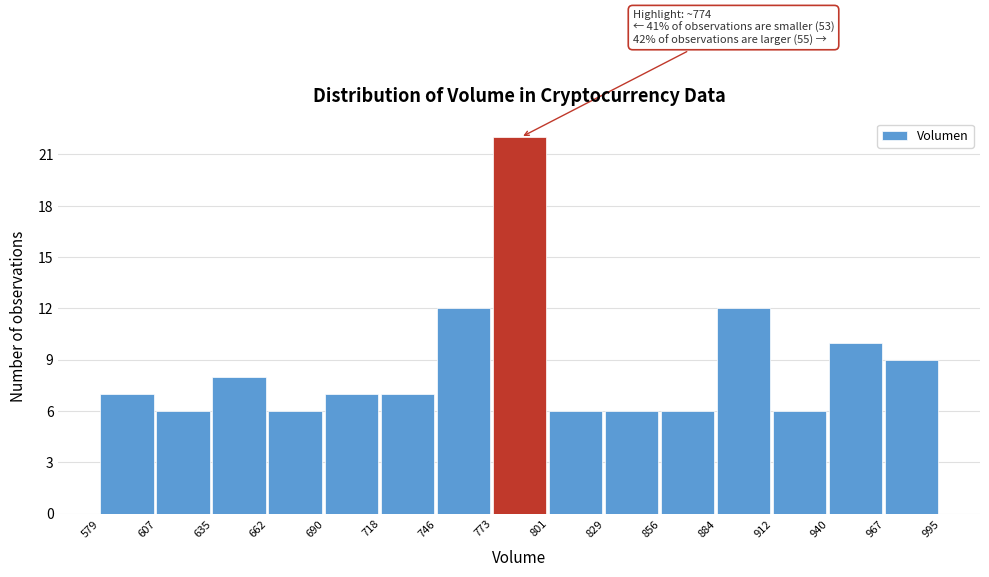

Over which range of the x-axis is the bar tallest?

773 to 801